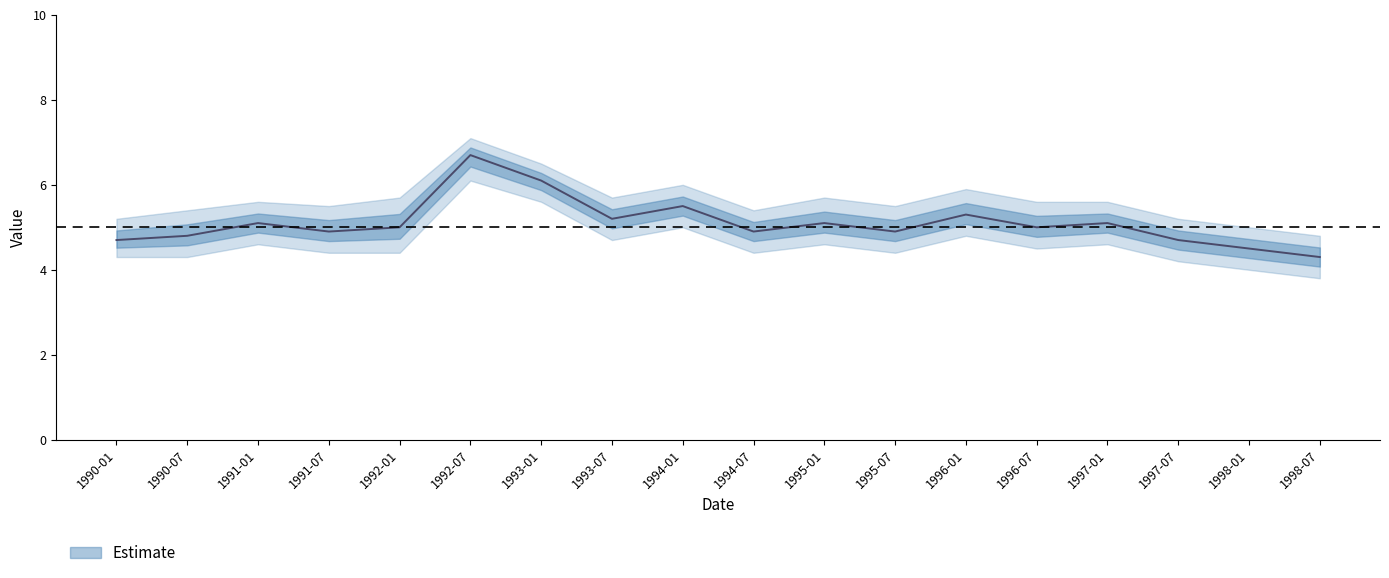

In value, how many points are lower than both neighbors (excluding endpoints)?

5